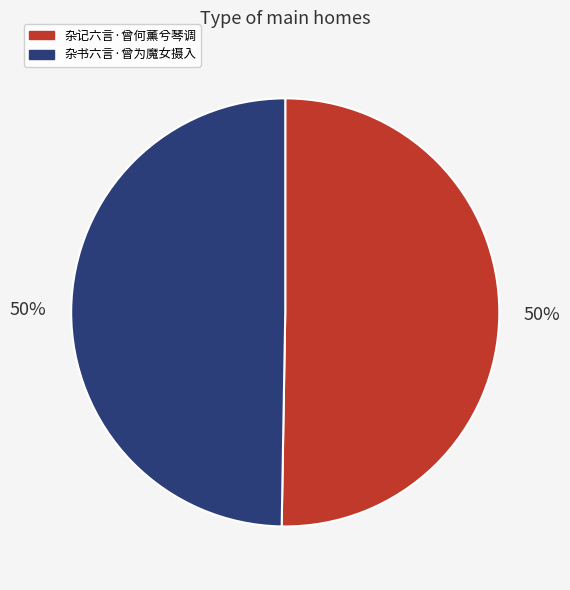

What percentage is the 杂记六言·曾何薰兮琴调 slice, to the nearest percent?

50%